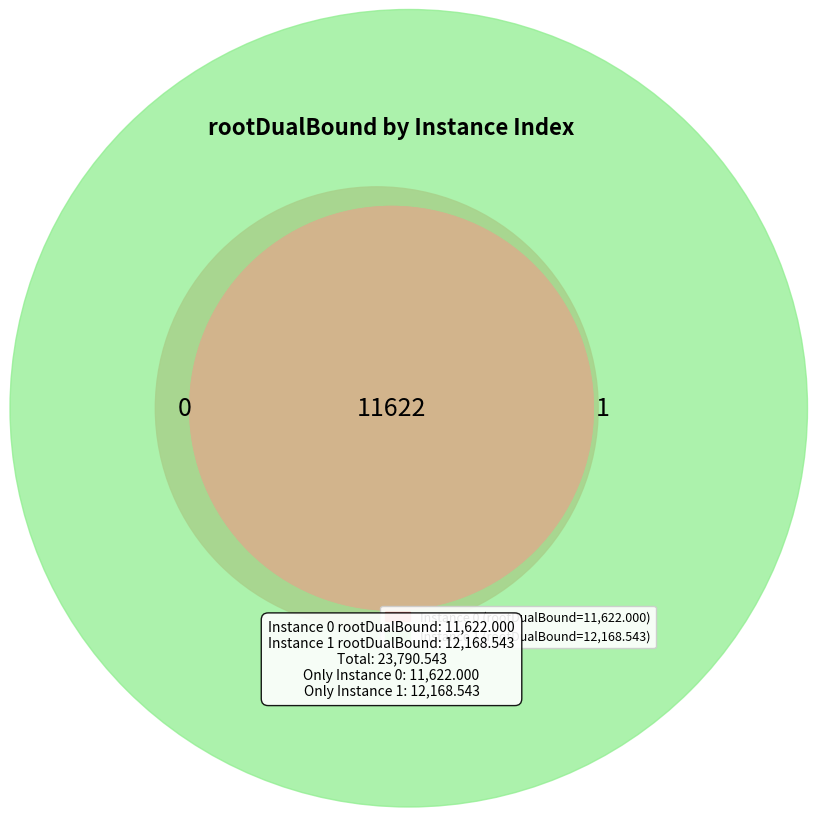

How many segments does this pie chart have?

2